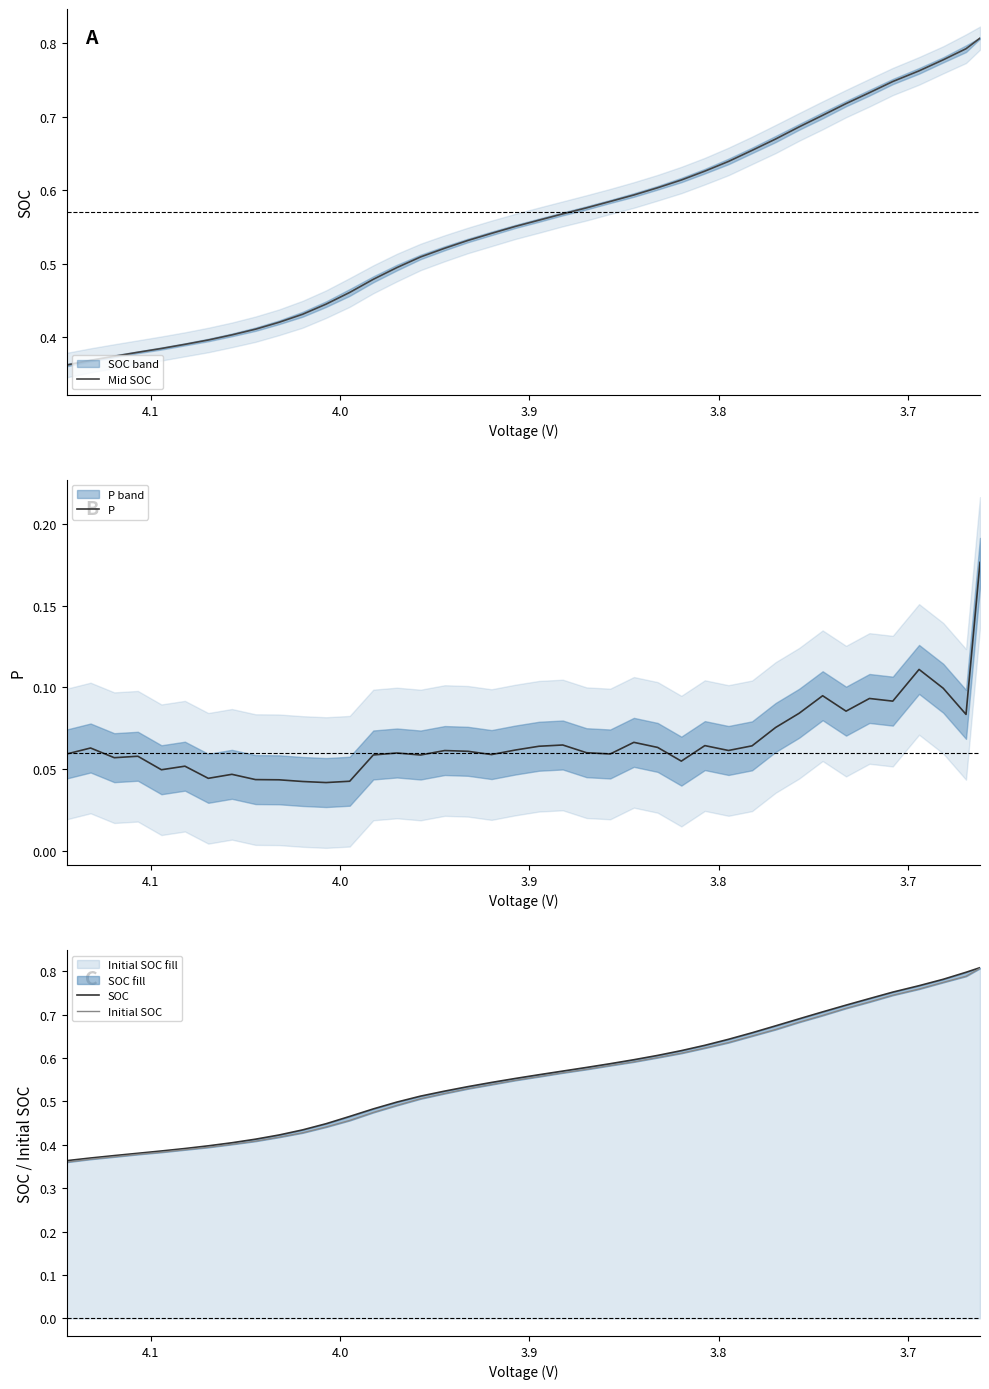

Is the value of P at 25 greater than the value of Initial SOC at 3.9?

No